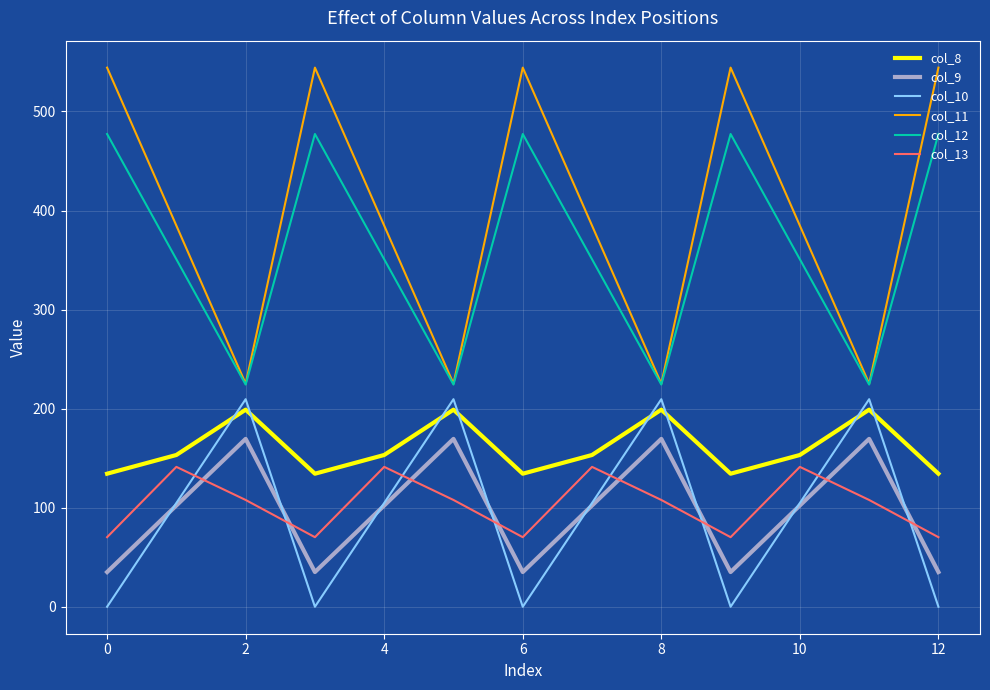

Is this an area chart (filled region under the line)?

No